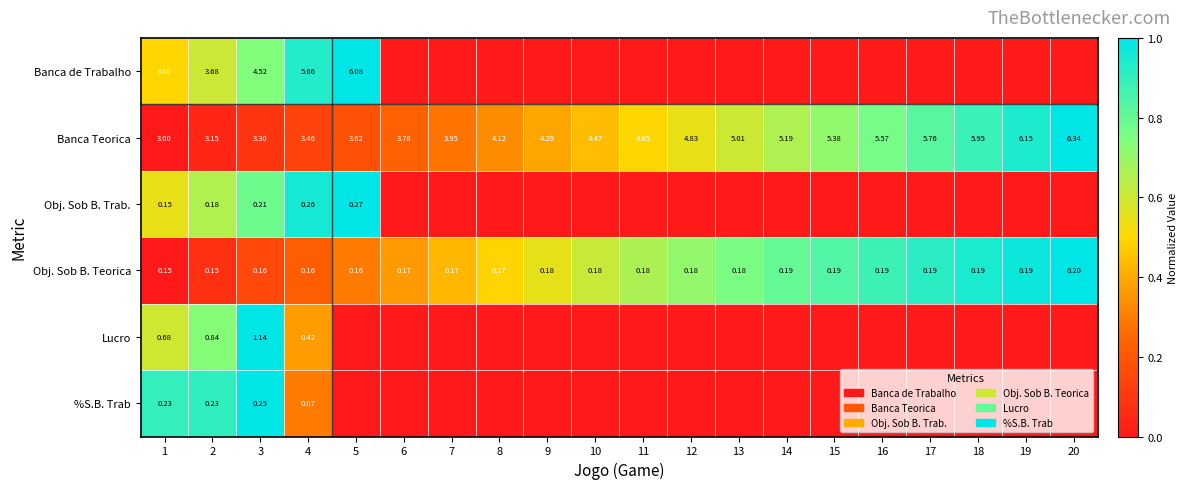

Is the value of %S.B. Trab at 2 greater than the value of Banca Teorica at 14?

No